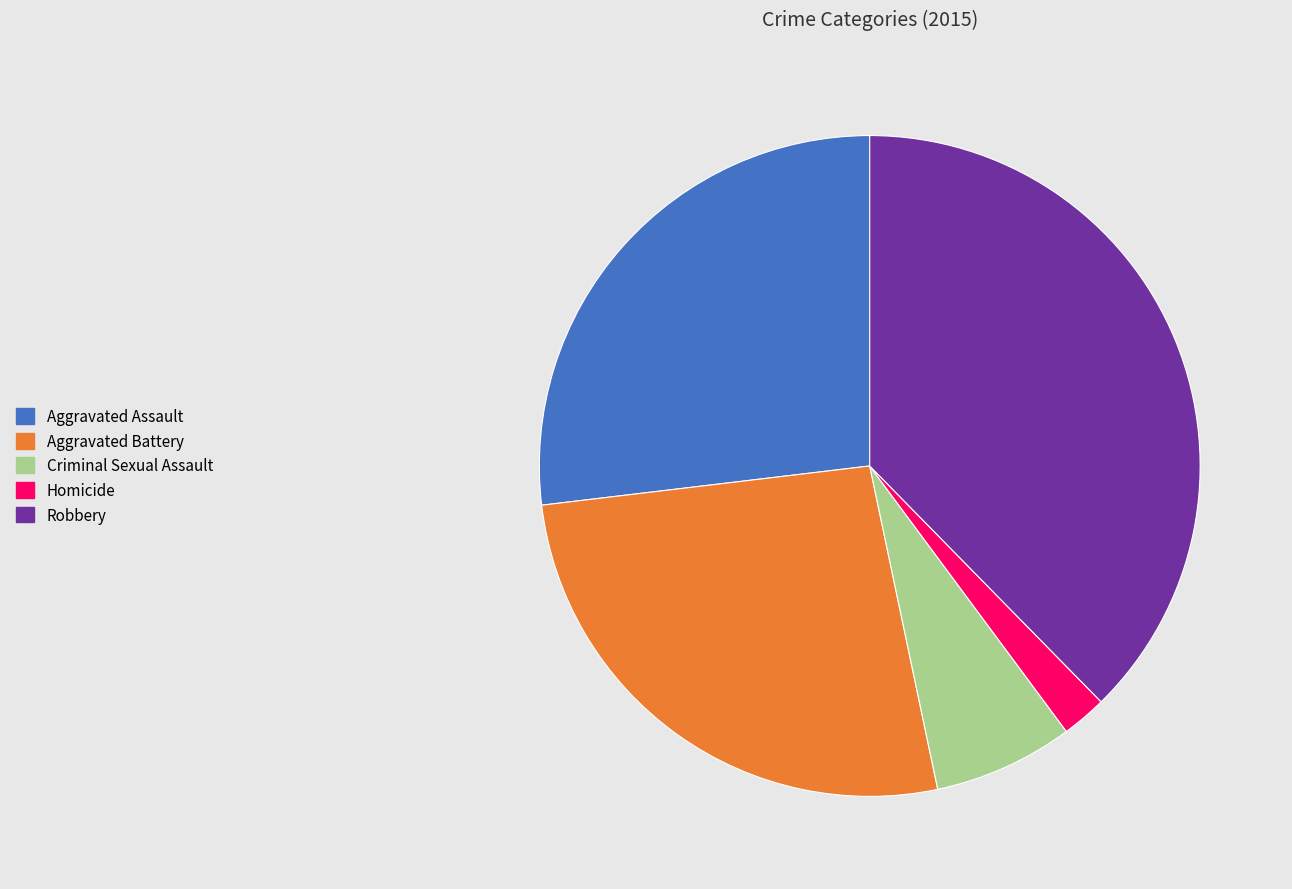

True or false: Robbery accounts for 38% of the total.

True